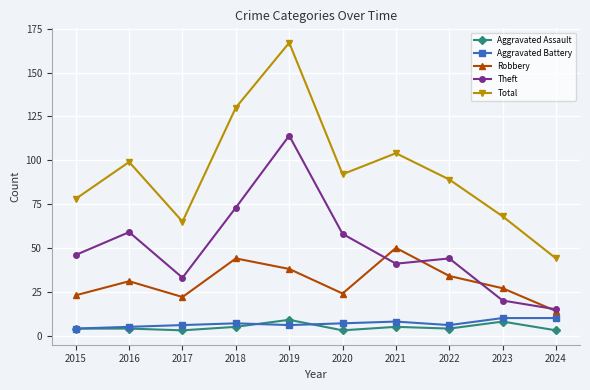

What is the difference between the maximum and minimum values in the Theft series?

99